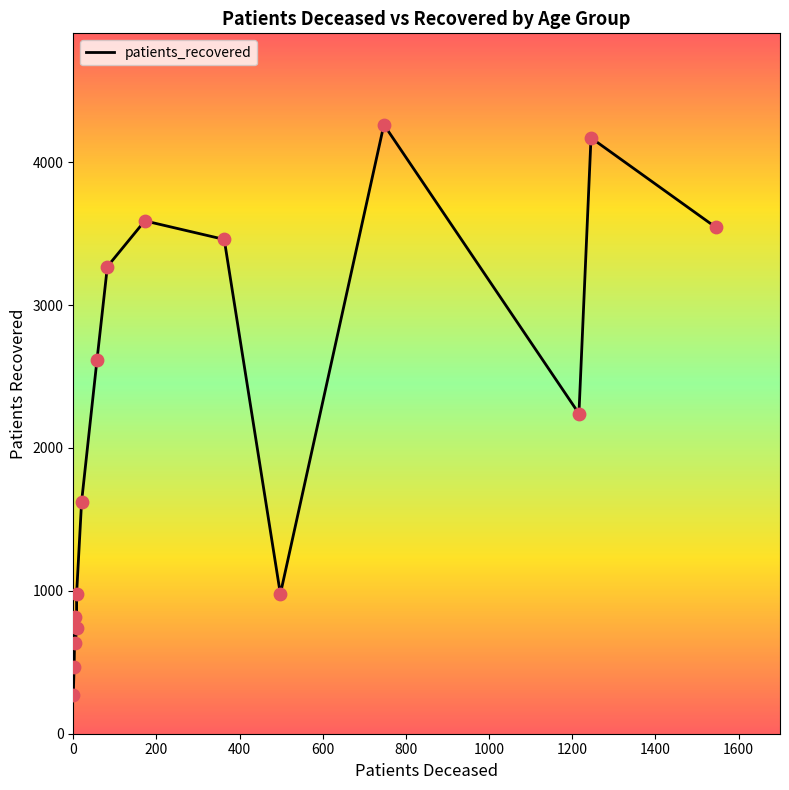

Which series has the largest Y range (max minus min)?

patients_recovered